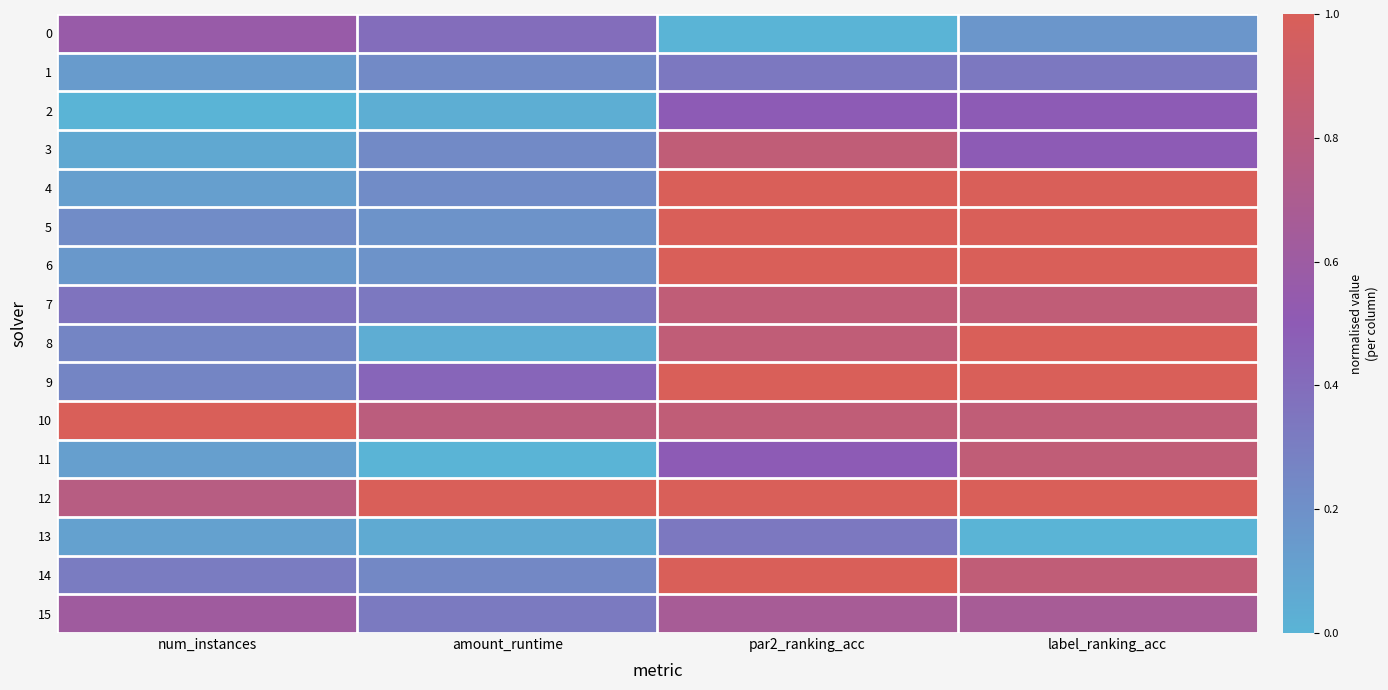

Which label corresponds to the largest value in the chart?

num_instances